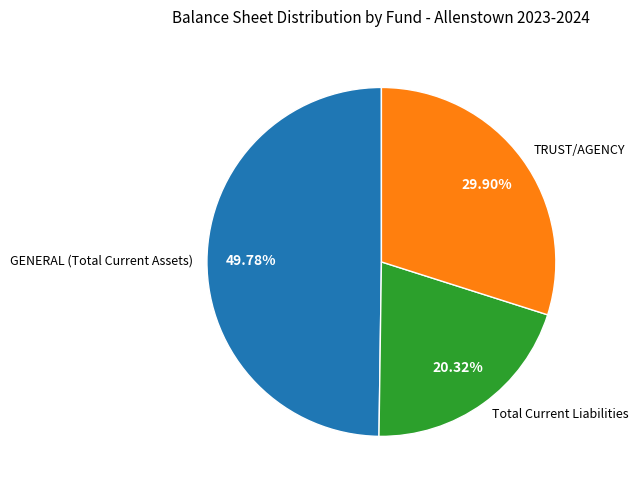

Count the number of slices in the pie.

3